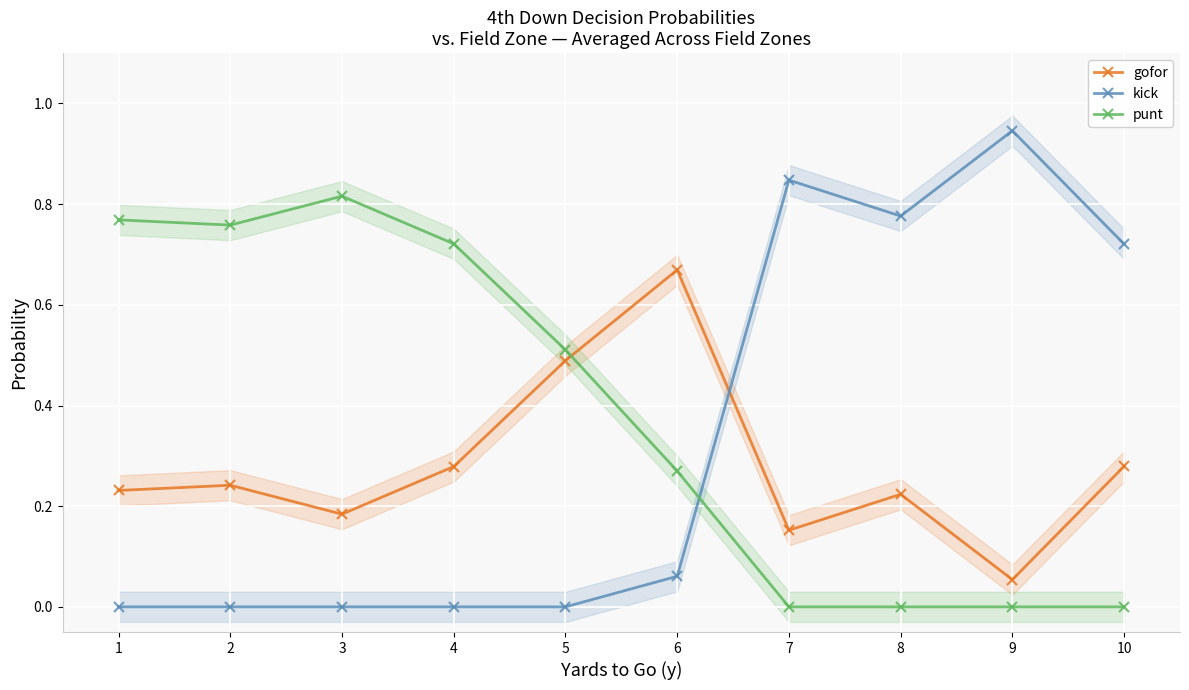

Is this an area chart (filled region under the line)?

No